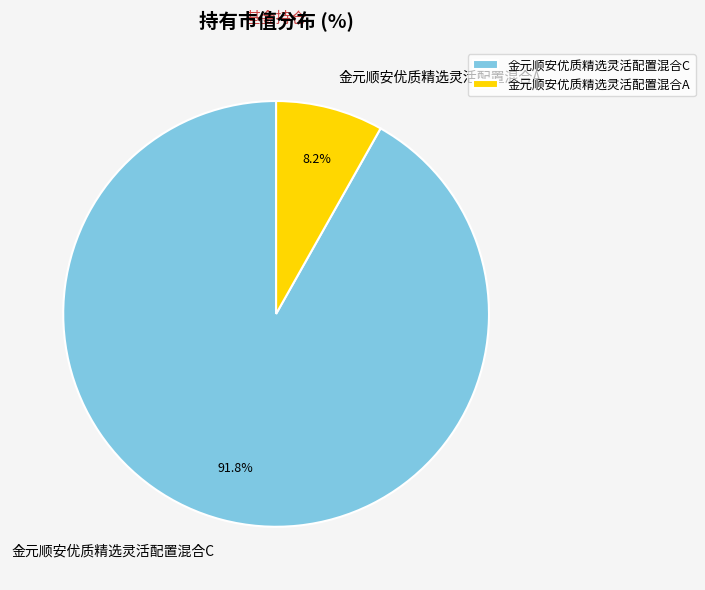

What is the largest slice in the pie chart?

金元顺安优质精选灵活配置混合C